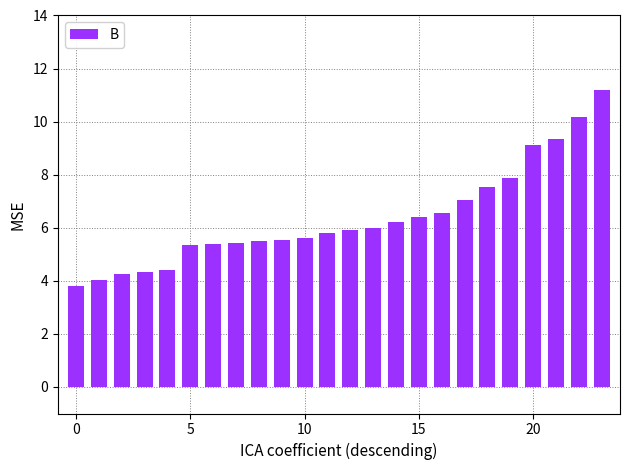

What is the difference between the maximum and minimum values?

7.4